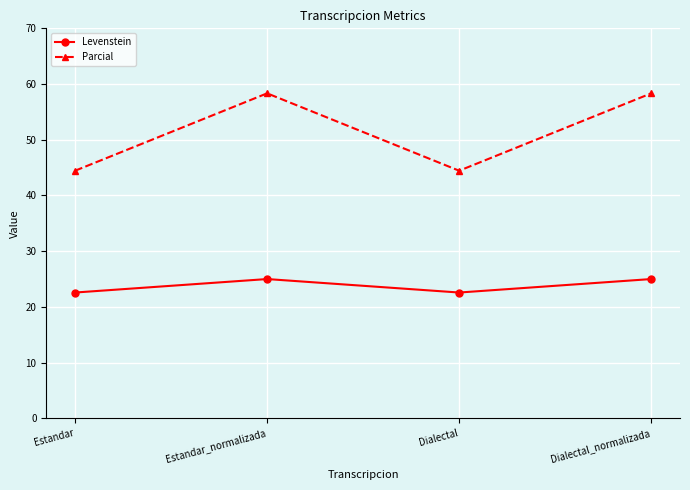

Where does the Parcial series first go above 58?

Estandar_normalizada